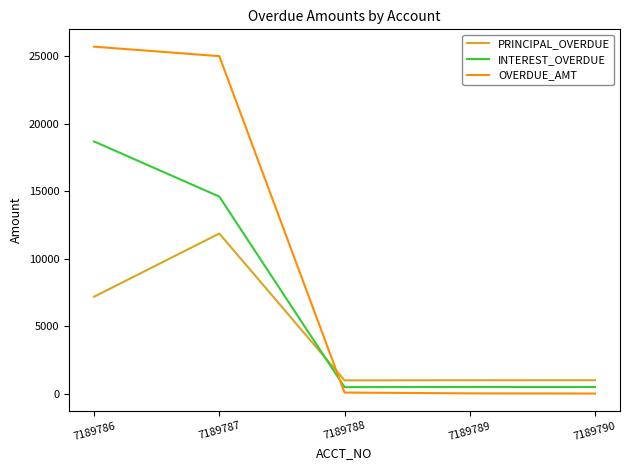

At which label does OVERDUE_AMT first exceed 100?

7189786